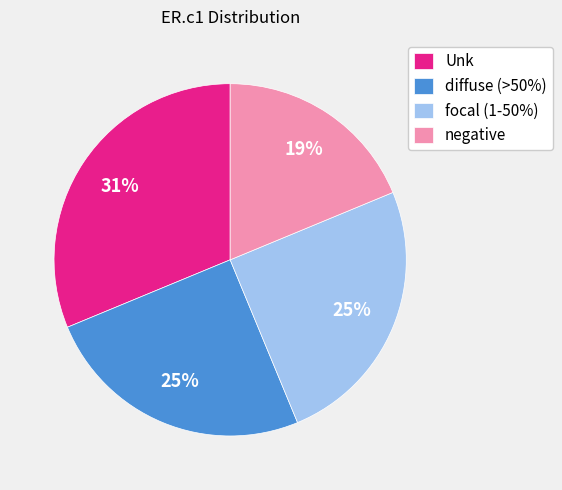

Is it true that Unk is 43% of the pie?

False